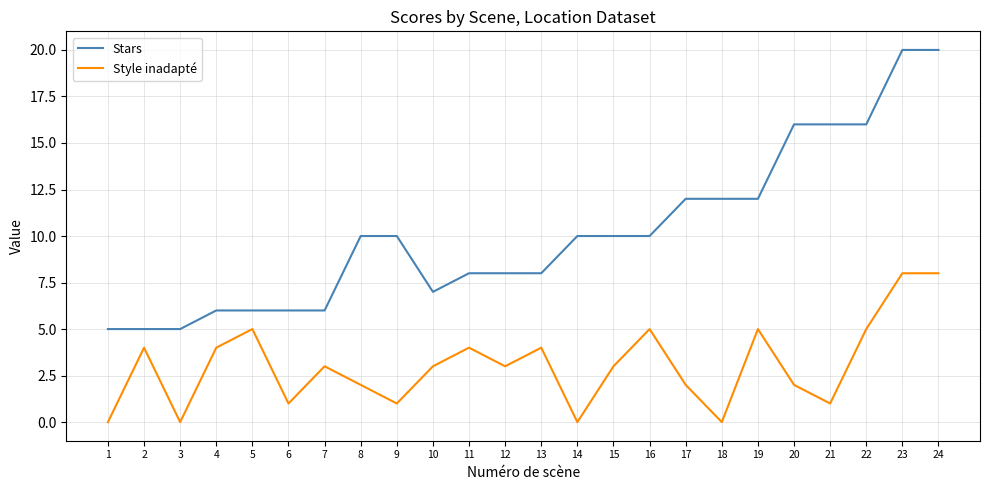

The Style inadapté series shows 4 at 2. True or false?

True